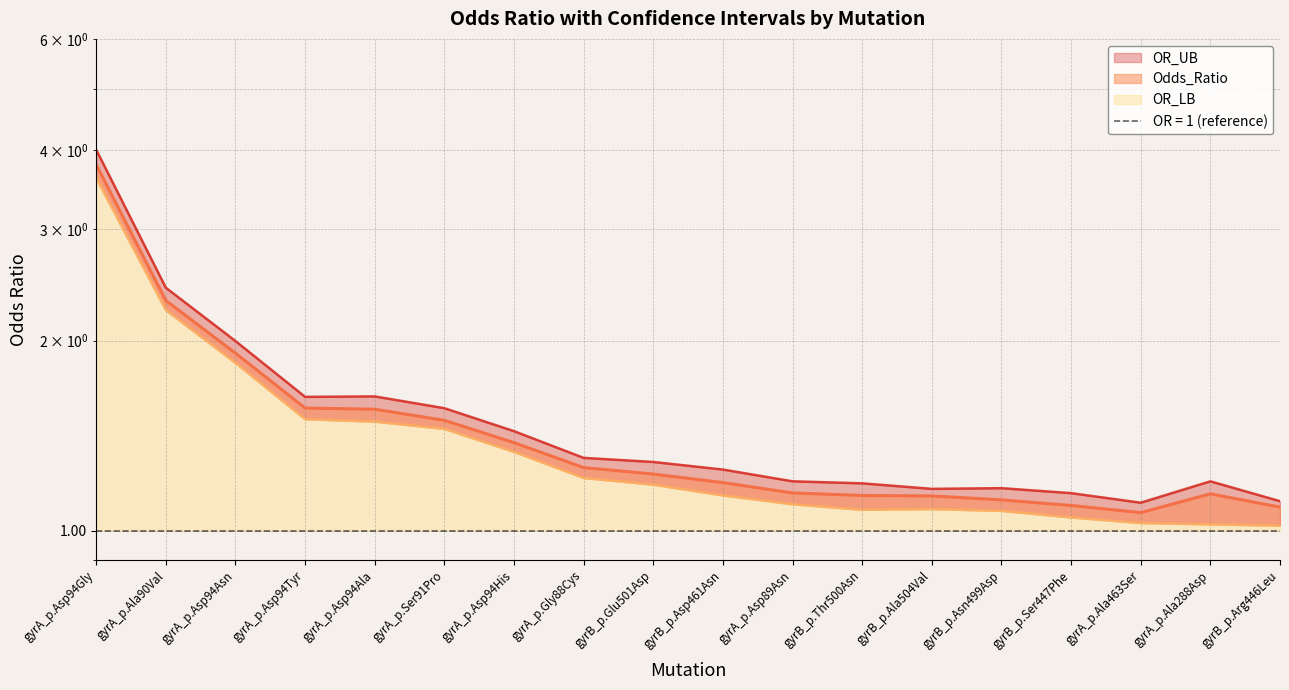

Rank the series by their maximum value, from highest to lowest.

OR_UB, Odds_Ratio, OR_LB